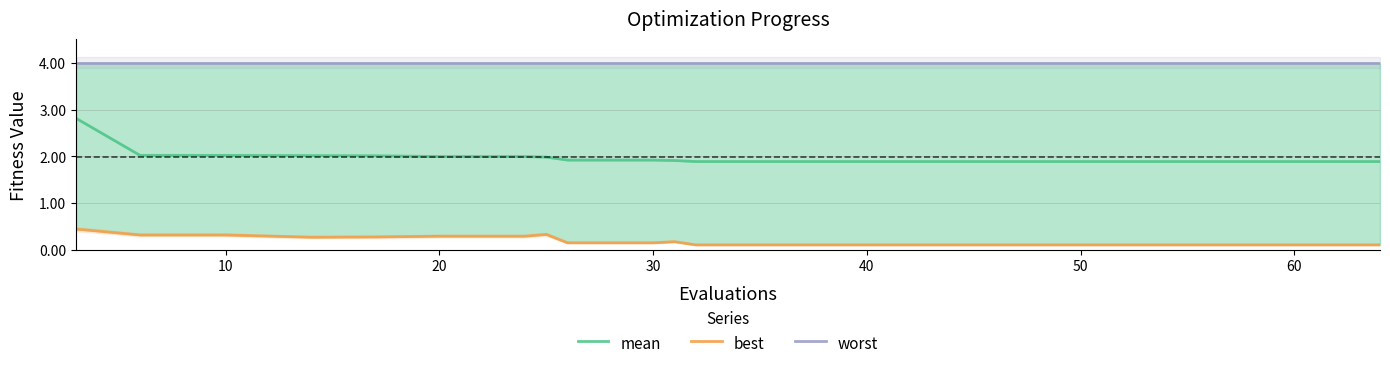

What is the greatest value displayed?

4.0